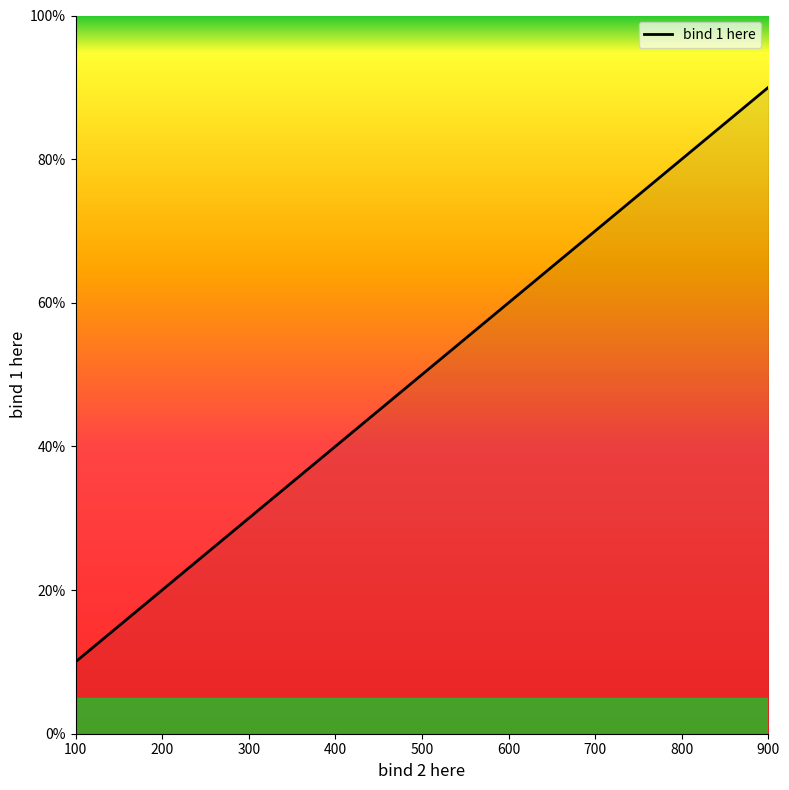

How many lines are shown in the chart?

1